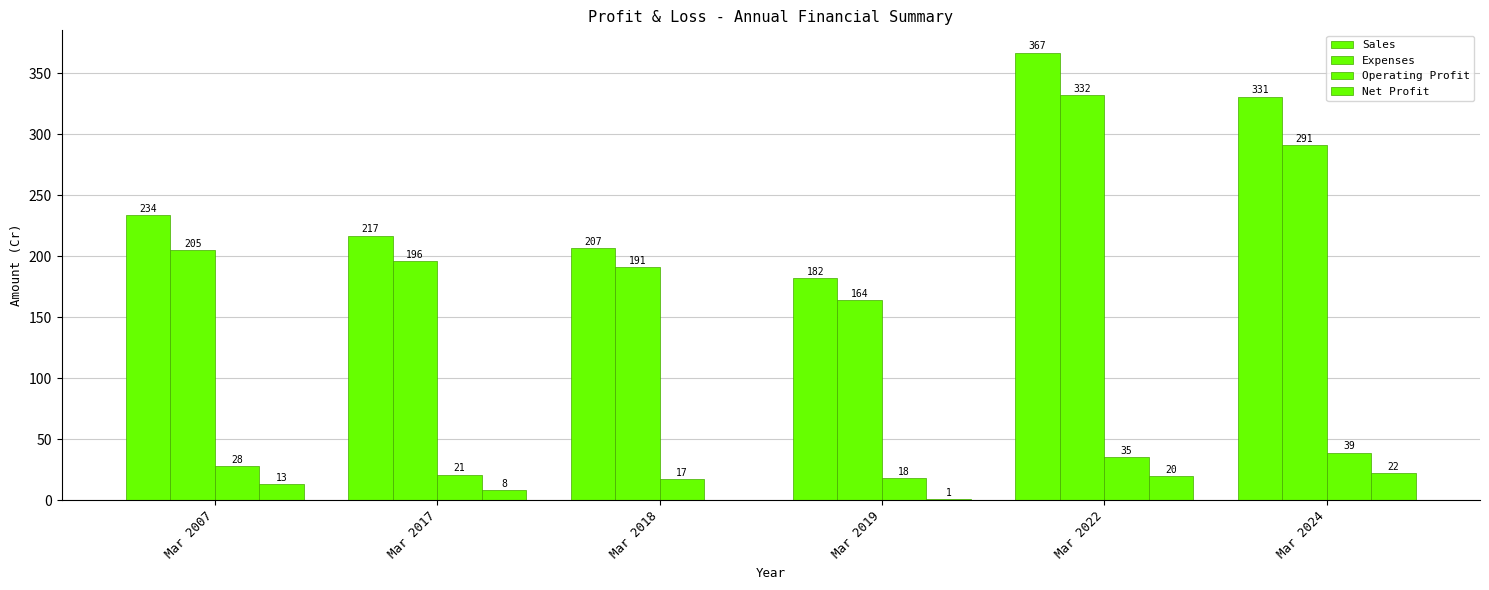

The Operating Profit series shows 28 at Mar 2007. True or false?

True